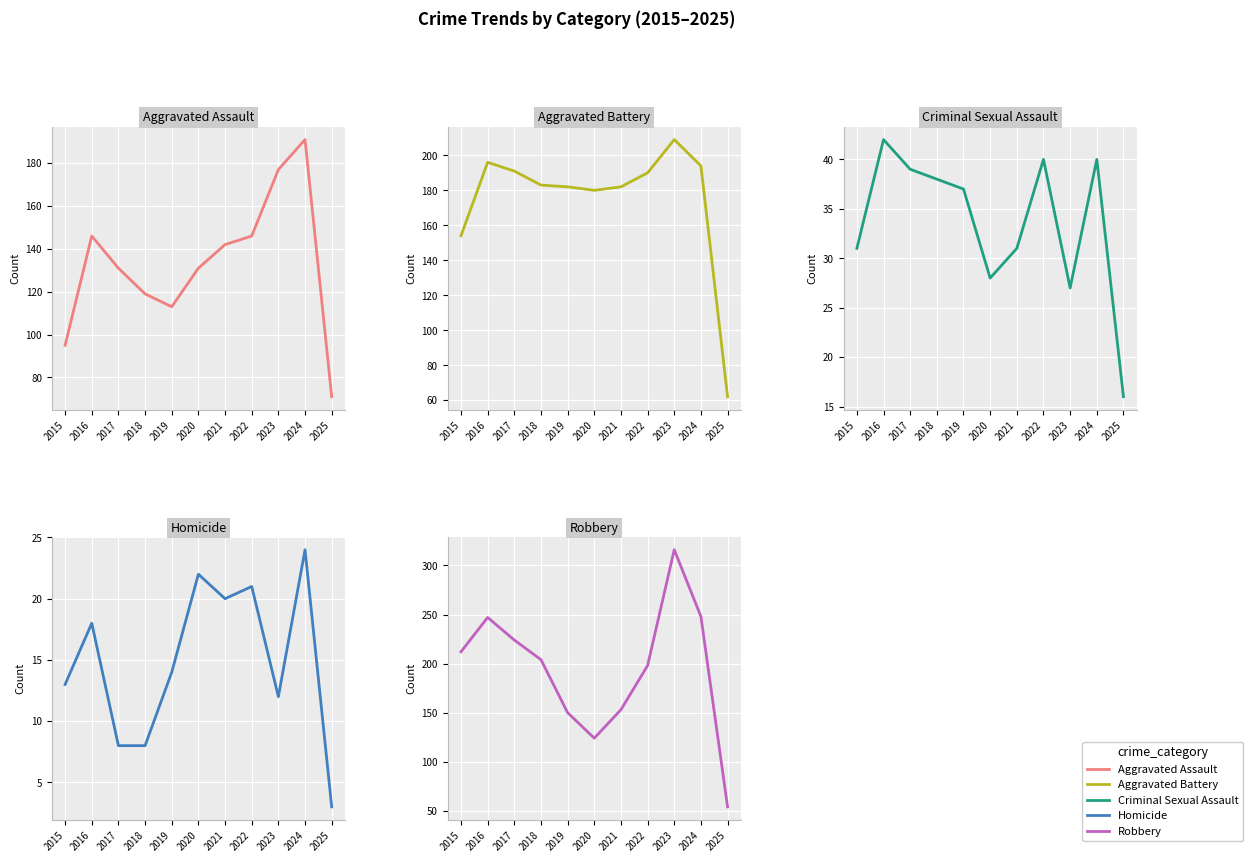

True or false: Homicide has more than 0 interior local peaks.

True